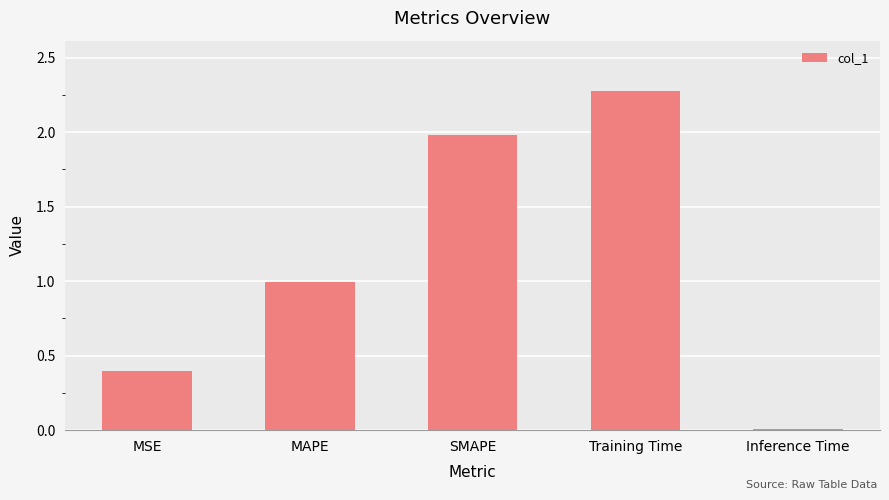

List the labels in order of value, largest first.

Training Time, SMAPE, MAPE, MSE, Inference Time